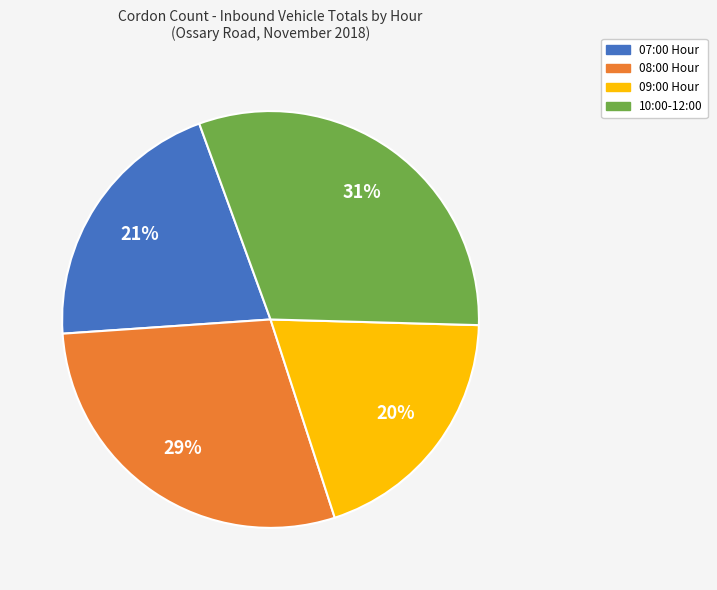

Do 10:00-12:00 and 07:00 Hour together represent more than half of the pie?

Yes